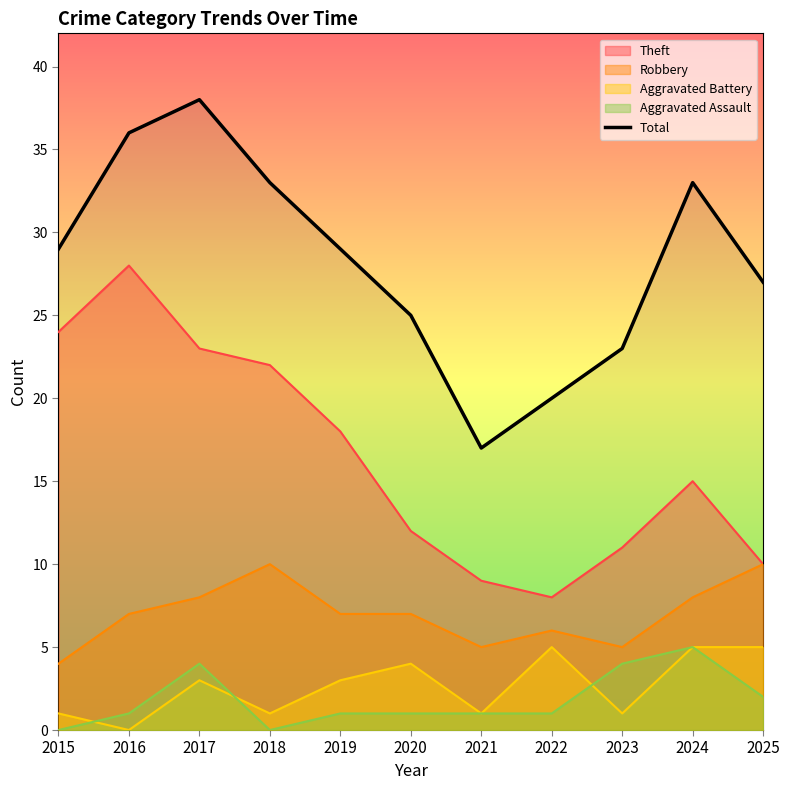

What is the difference between the second highest and minimum values?

19